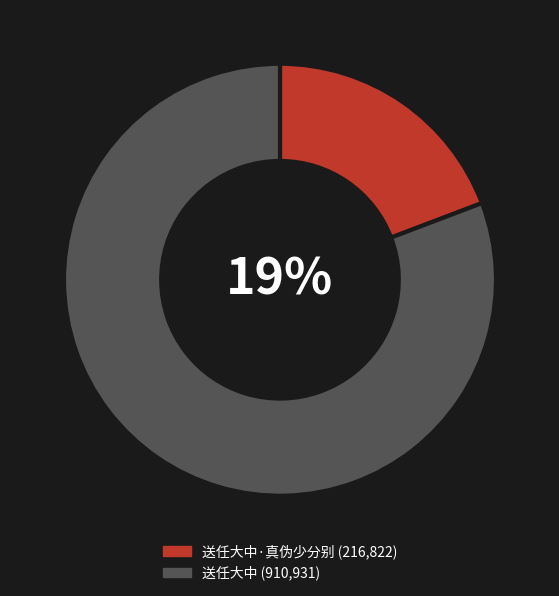

To the nearest percent, what percentage of the pie is 送任大中?

81%